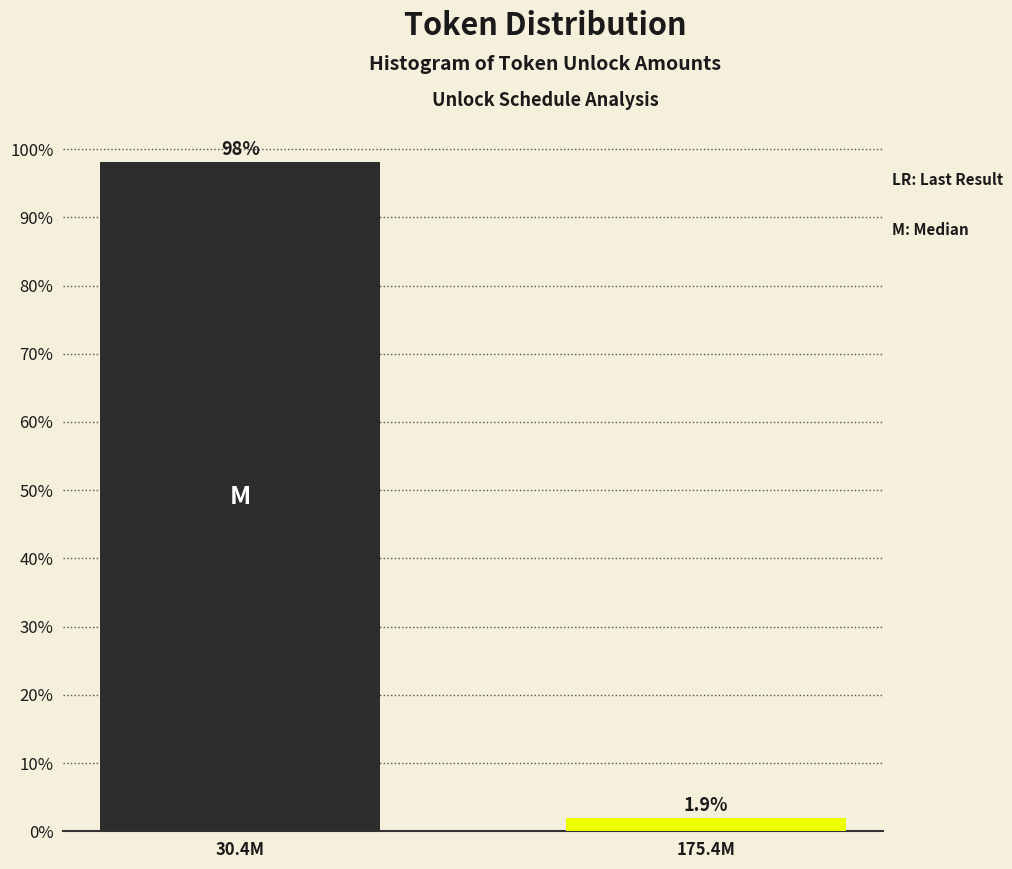

Reading left to right, what are all the values shown in this chart?

98.1	1.9